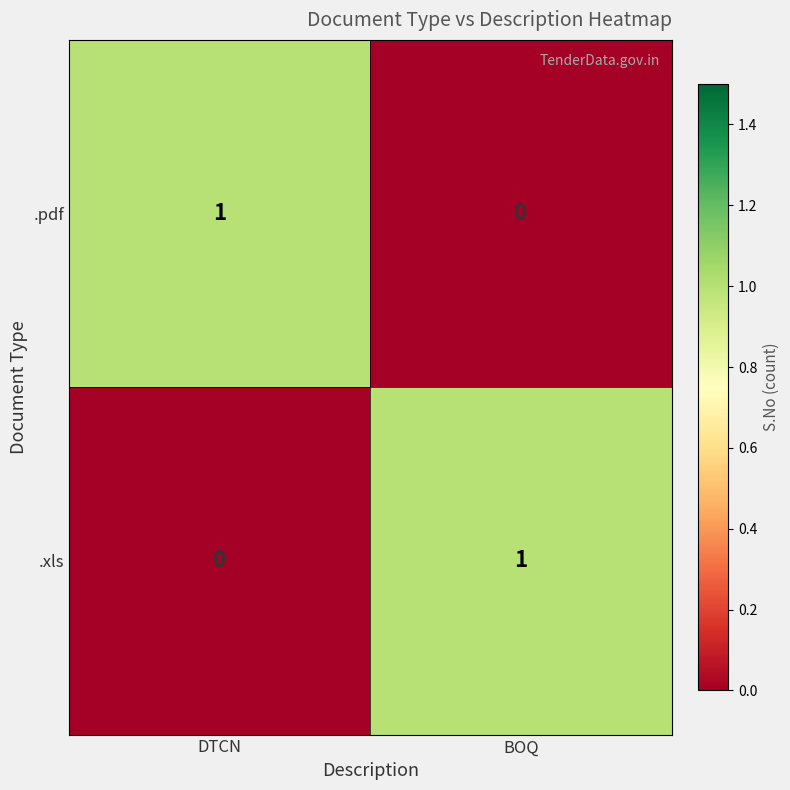

What is the total value across all series at BOQ?

1